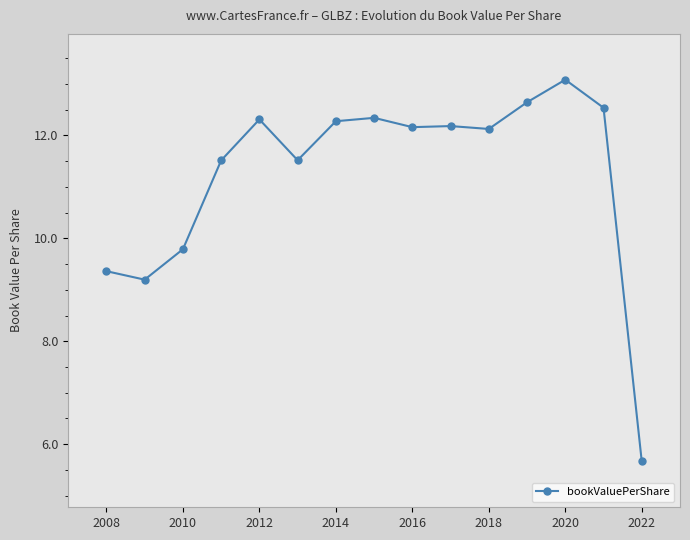

What is the value of the 3rd point from the left?

9.8